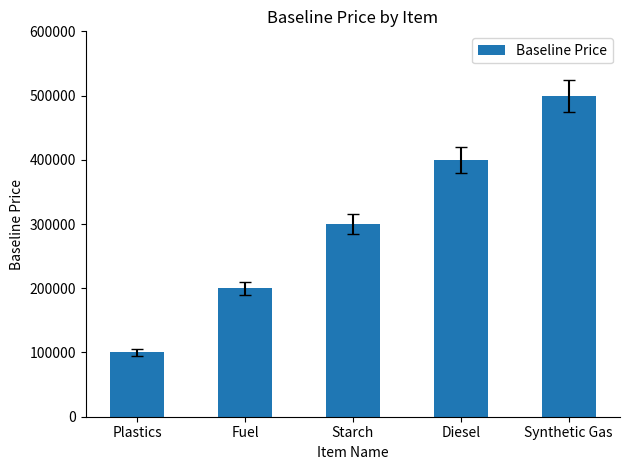

Read the value at Synthetic Gas, to the nearest 100.

500000